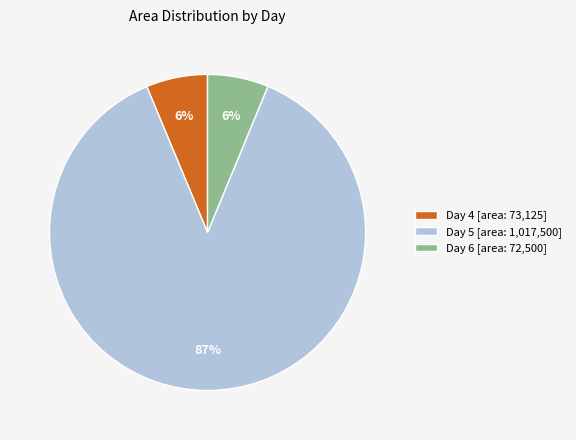

True or false: Day 5 [area: 1,017,500] accounts for 78% of the total.

False